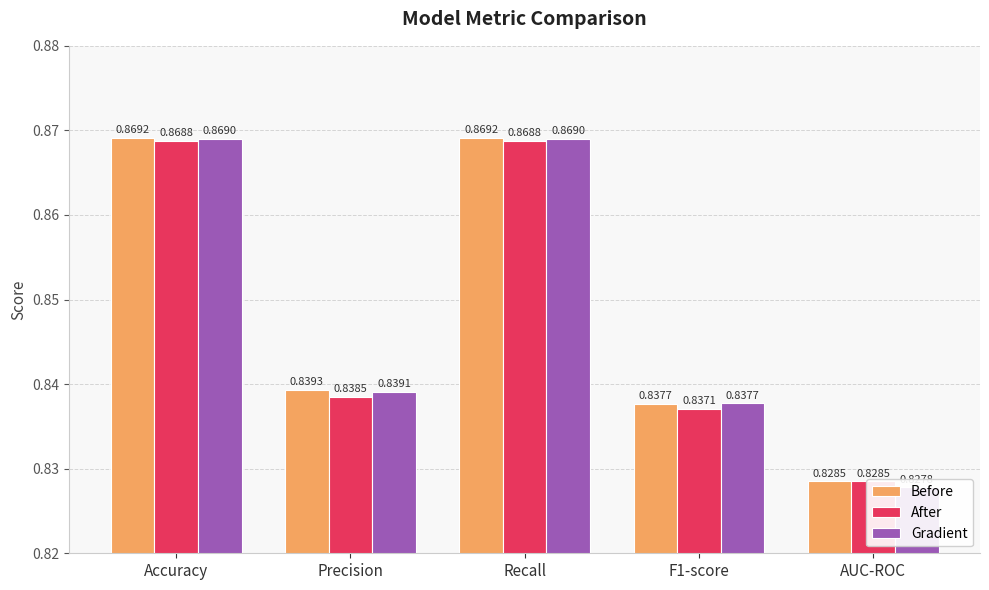

At which category does the chart reach its peak across all series?

Accuracy